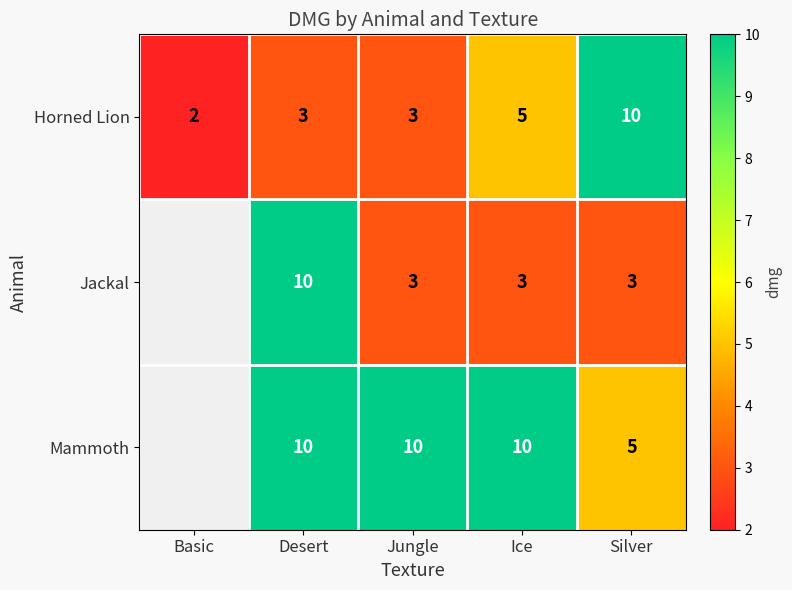

What is the total value across all series at Desert?

23